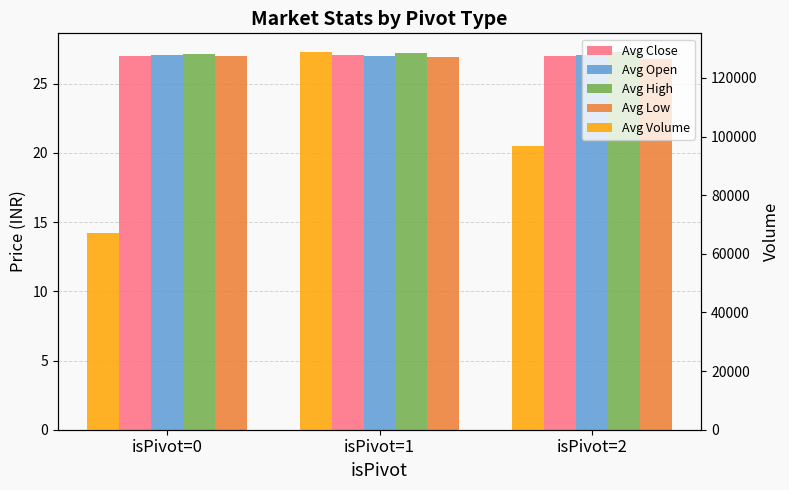

What is the average value of the Avg High series?

27.2